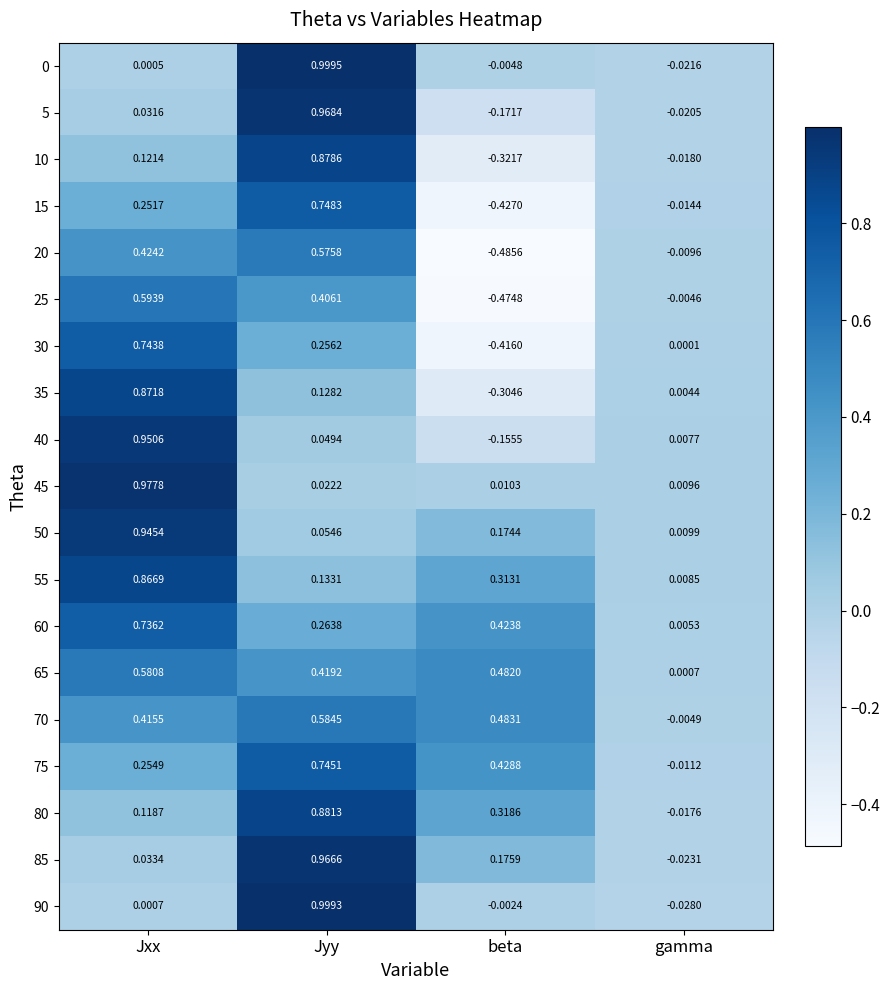

What is the total value across all series at gamma?

-0.1